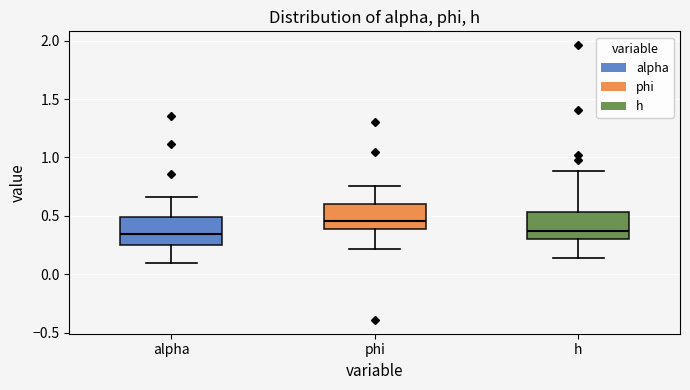

Which box's median line is the highest?

phi